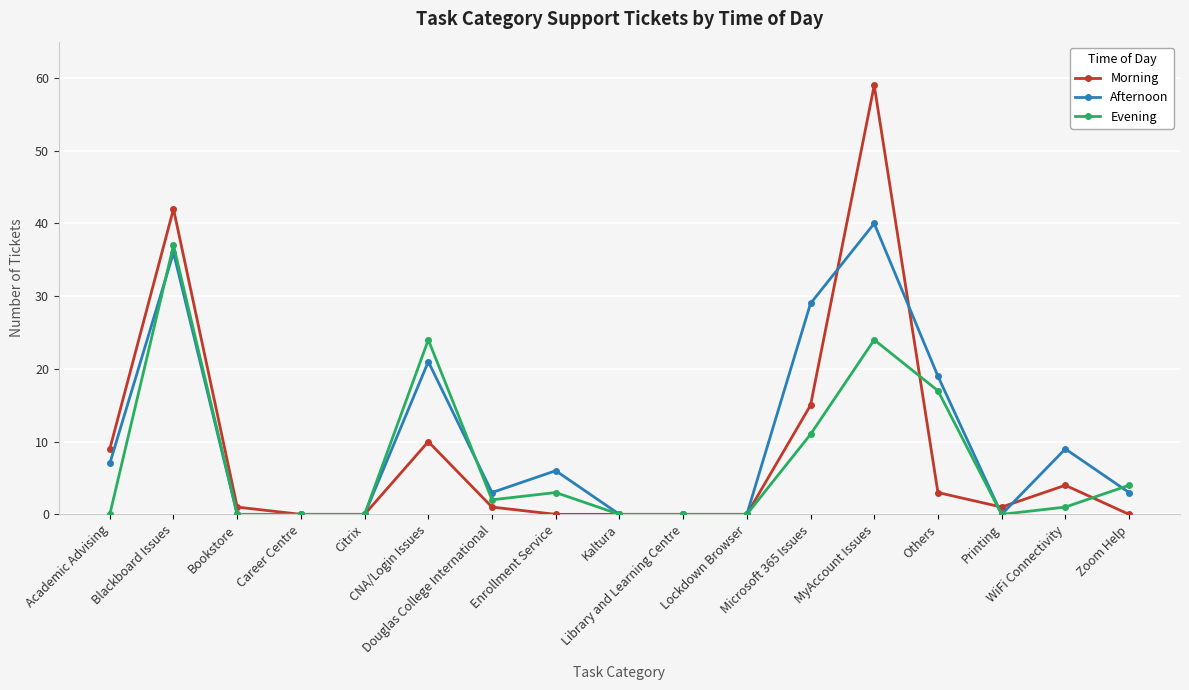

Reading right to left, list all the values displayed in this chart.

Morning: Zoom Help=0	WiFi Connectivity=4	Printing=1	Others=3	MyAccount Issues=59	Microsoft 365 Issues=15	Lockdown Browser=0	Library and Learning Centre=0	Kaltura=0	Enrollment Service=0	Douglas College International=1	CNA/Login Issues=10	Citrix=0	Career Centre=0	Bookstore=1	Blackboard Issues=42	Academic Advising=9
Afternoon: Zoom Help=3	WiFi Connectivity=9	Printing=0	Others=19	MyAccount Issues=40	Microsoft 365 Issues=29	Lockdown Browser=0	Library and Learning Centre=0	Kaltura=0	Enrollment Service=6	Douglas College International=3	CNA/Login Issues=21	Citrix=0	Career Centre=0	Bookstore=0	Blackboard Issues=36	Academic Advising=7
Evening: Zoom Help=4	WiFi Connectivity=1	Printing=0	Others=17	MyAccount Issues=24	Microsoft 365 Issues=11	Lockdown Browser=0	Library and Learning Centre=0	Kaltura=0	Enrollment Service=3	Douglas College International=2	CNA/Login Issues=24	Citrix=0	Career Centre=0	Bookstore=0	Blackboard Issues=37	Academic Advising=0